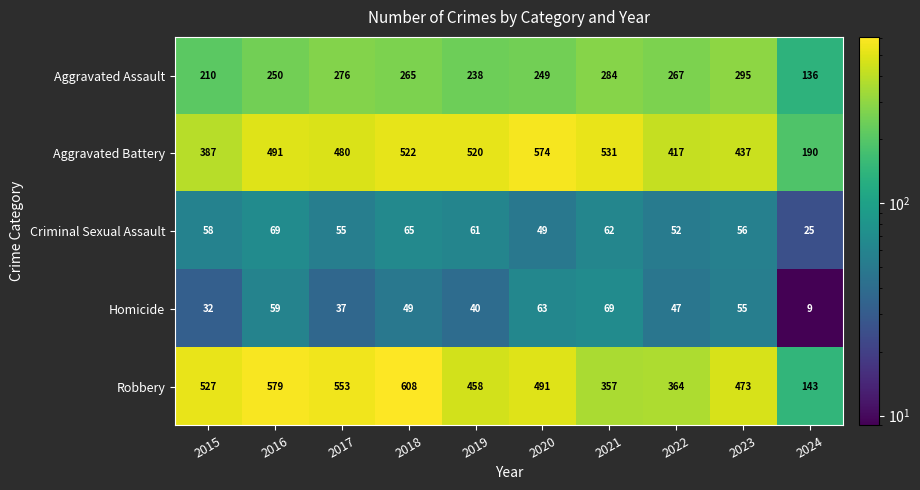

True or false: Aggravated Battery has a value of 520 at 2019.

True